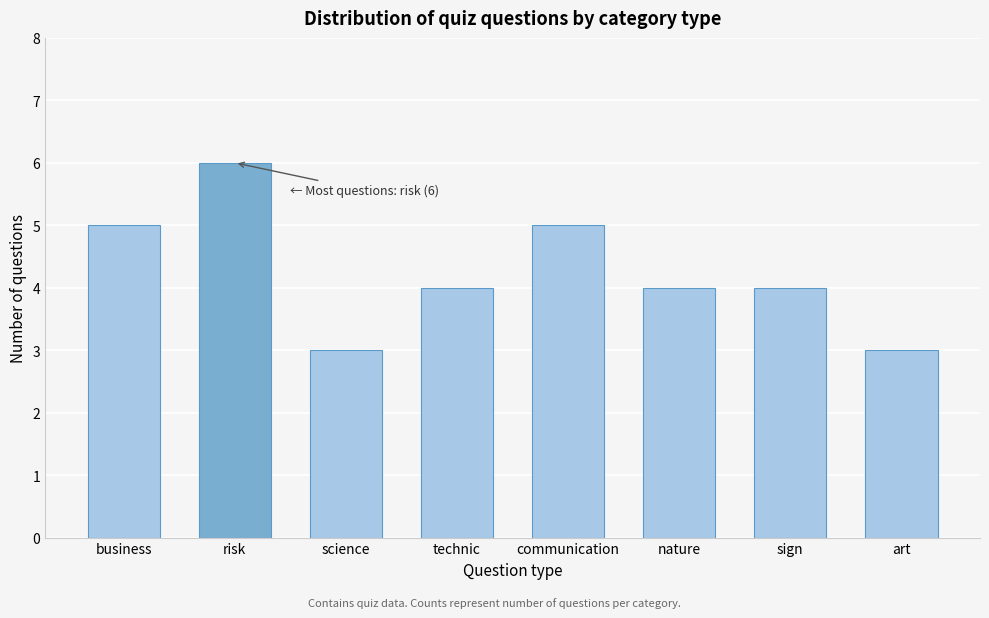

Reading right to left, extract all data points from this chart.

art=3	sign=4	nature=4	communication=5	technic=4	science=3	risk=6	business=5